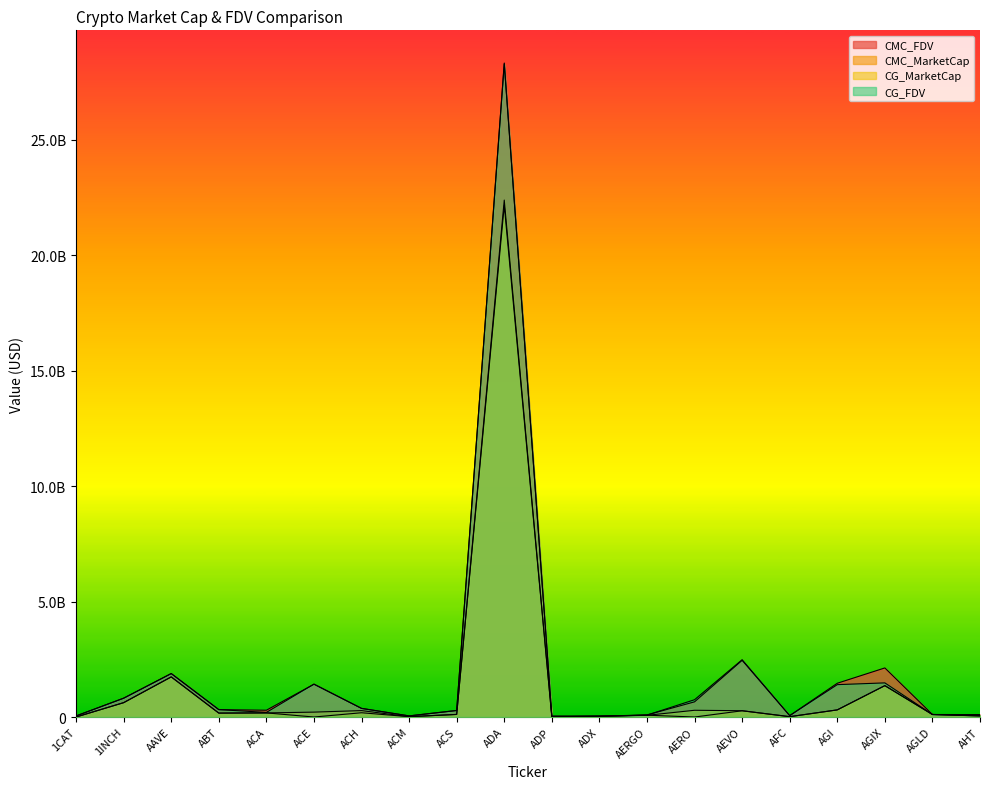

What is the label of the 9th point from the left?

ACS